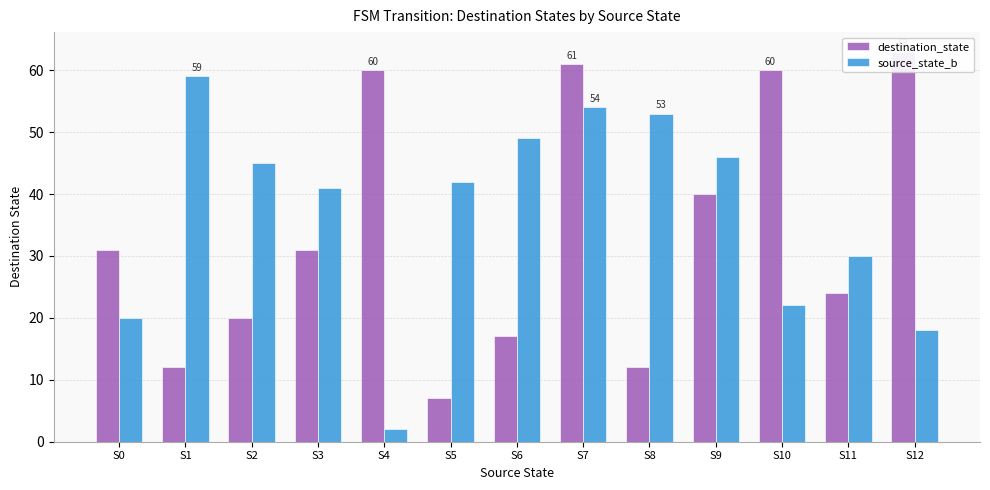

Which has a higher value, S3 or S5?

S3